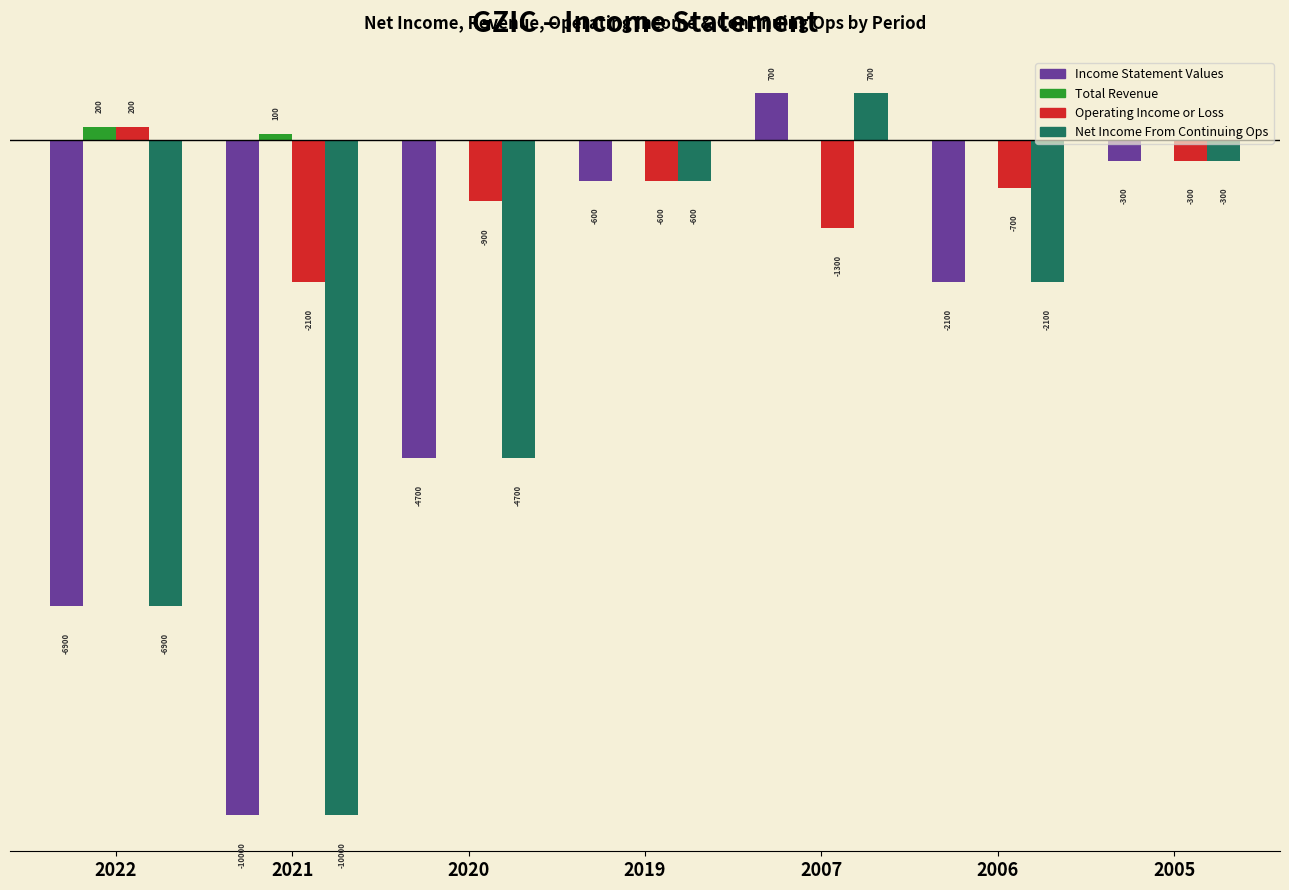

Which series has the largest total across all categories?

Total Revenue